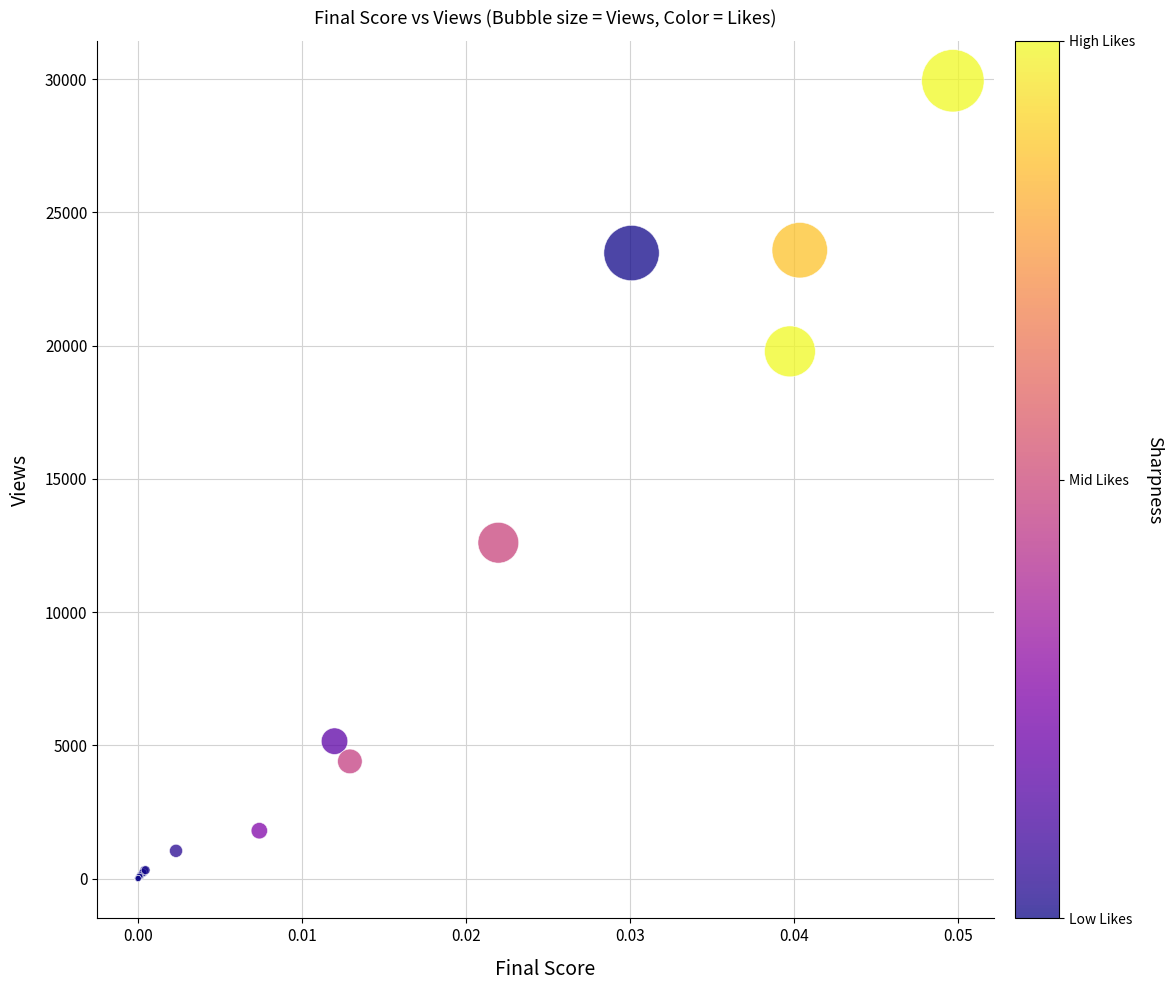

What Y value in the scatter plot is closest to 14968?

12601